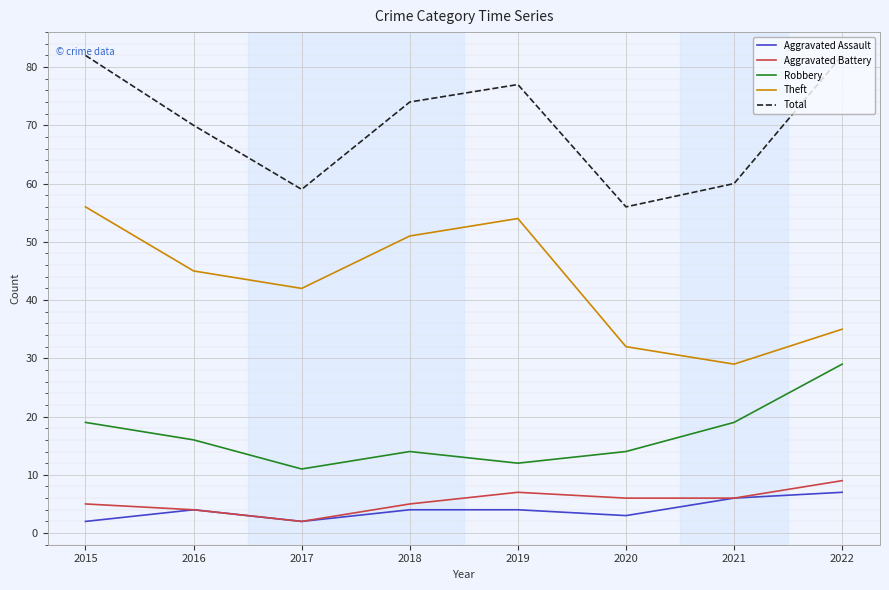

Which series has the largest total across all categories?

Total